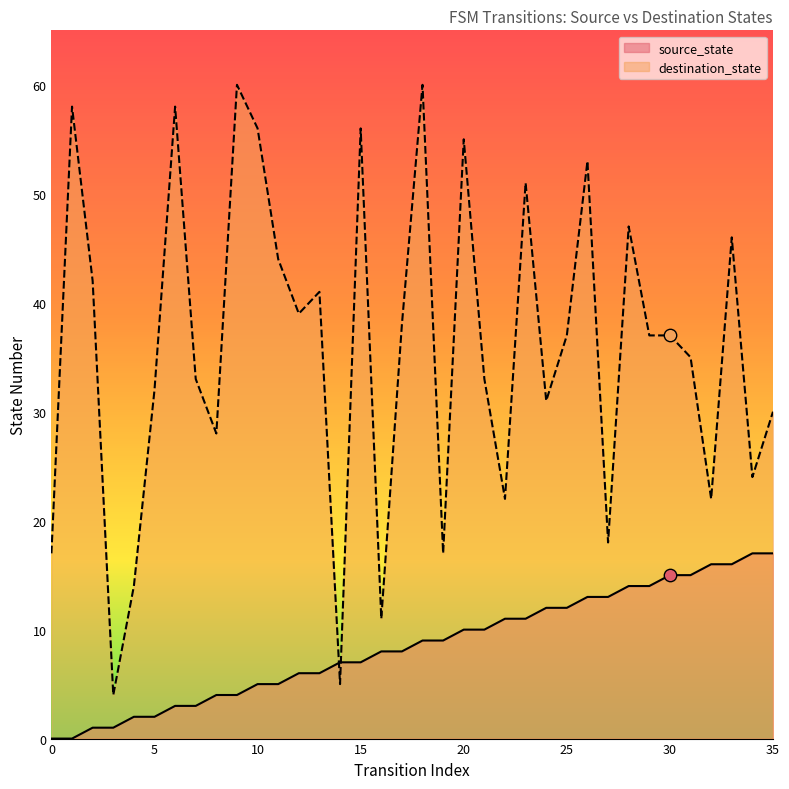

At which category is the sum across all series the highest?

18